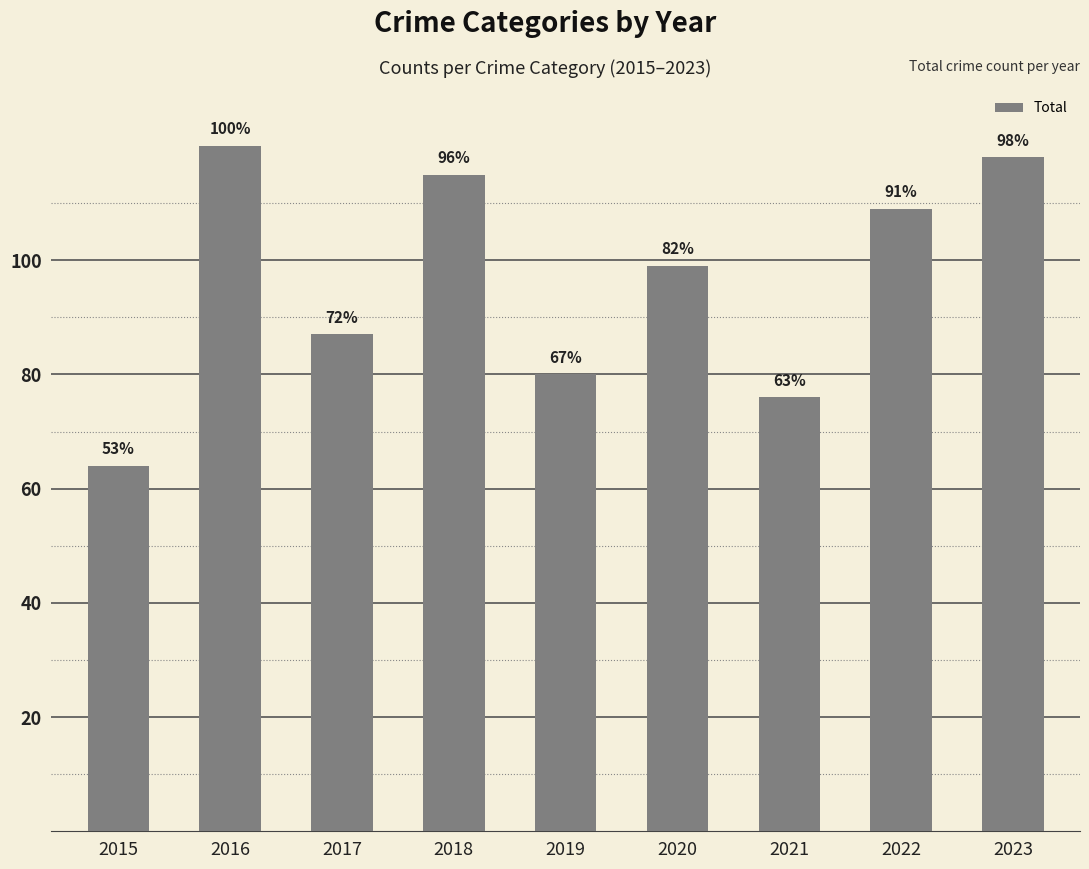

Does the chart contain any negative values?

No